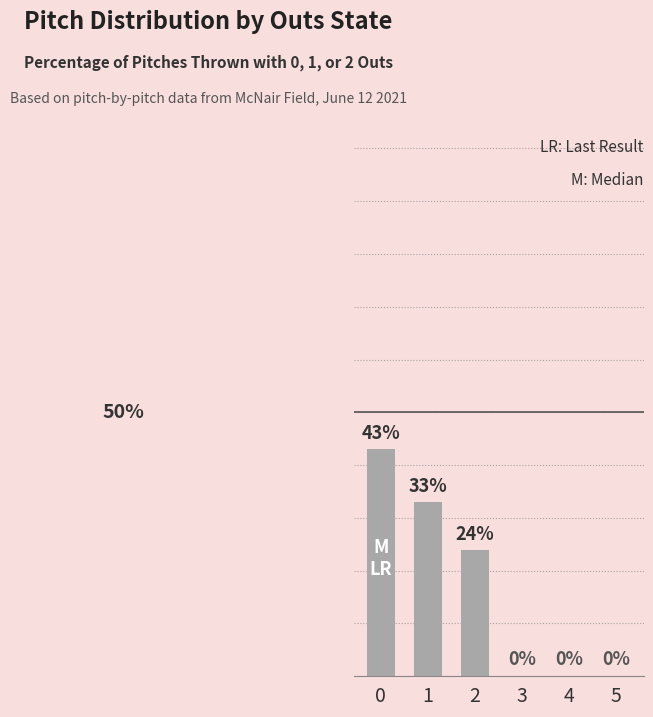

Reading left to right, transcribe all the data shown in this chart.

43	33	24	0	0	0